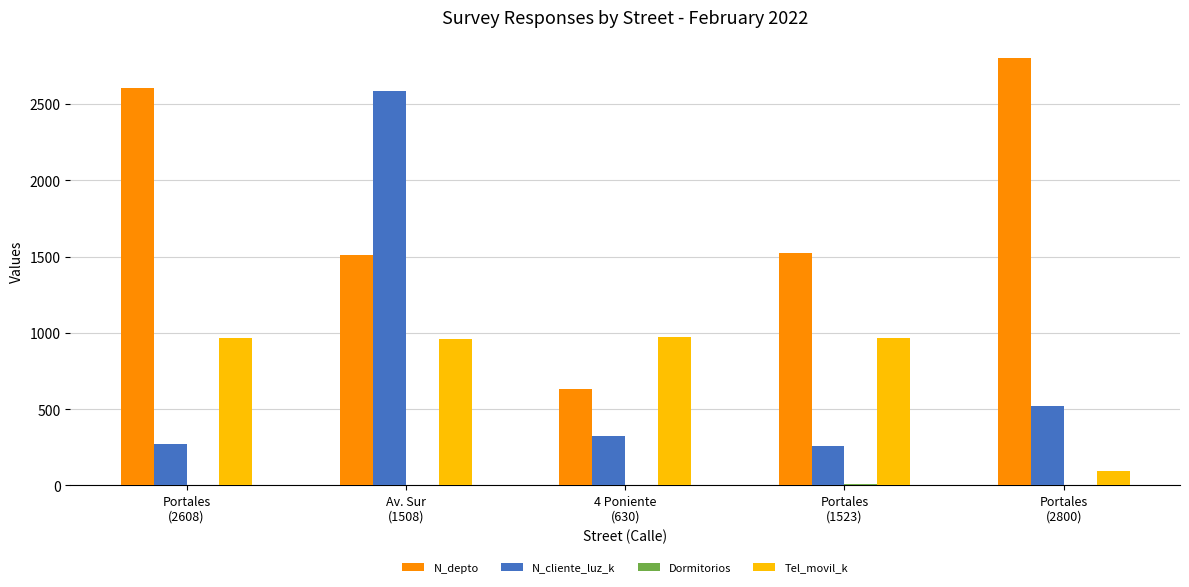

What is the maximum value for N_cliente_luz_k?

2586